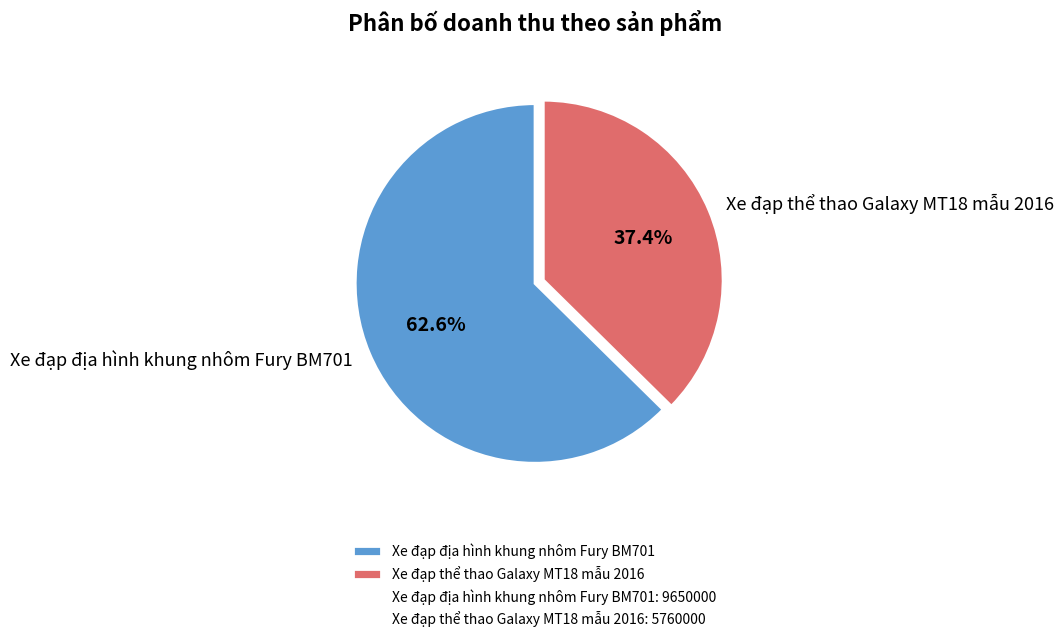

Which category has the smallest portion of the pie?

Xe đạp thể thao Galaxy MT18 mẫu 2016